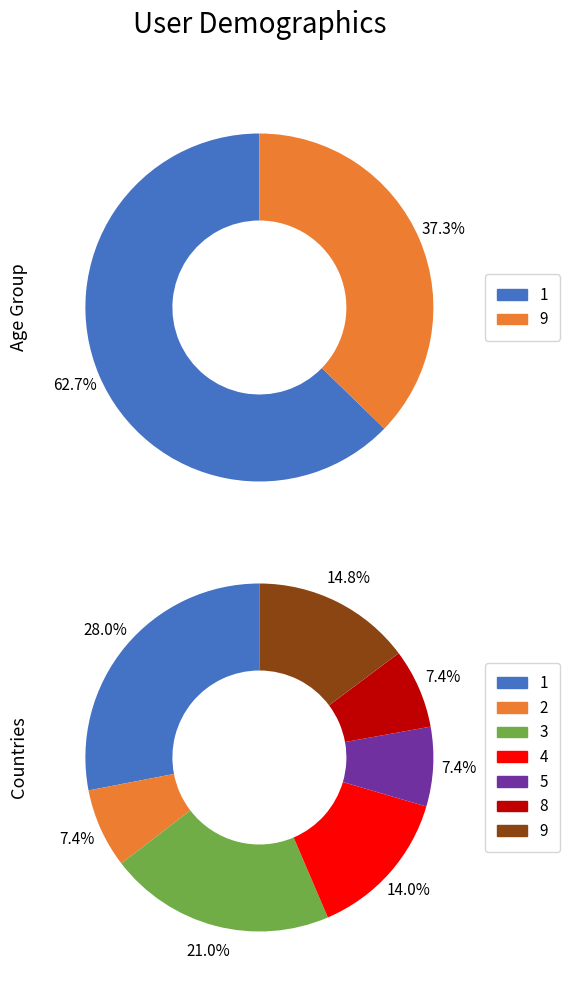

Count the number of slices in the pie.

9